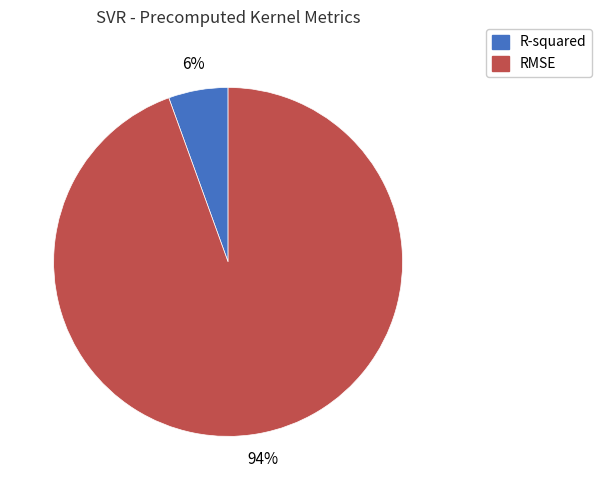

Do R-squared and RMSE together represent more than half of the pie?

Yes